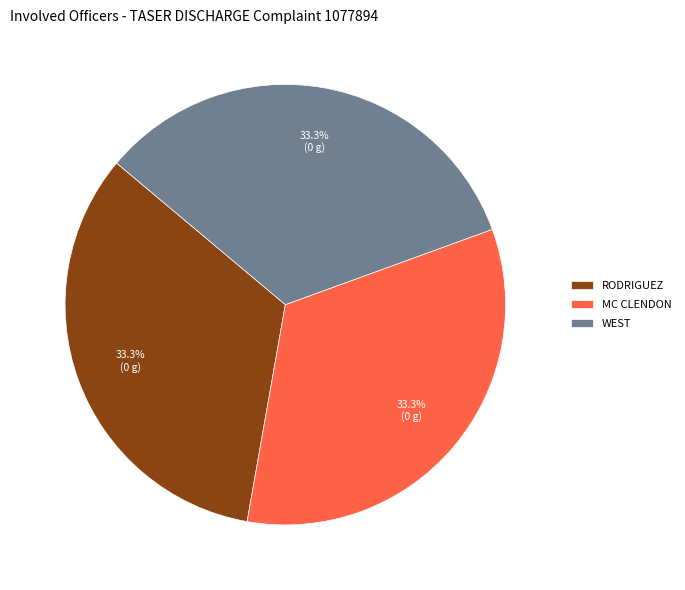

Count the number of slices in the pie.

3